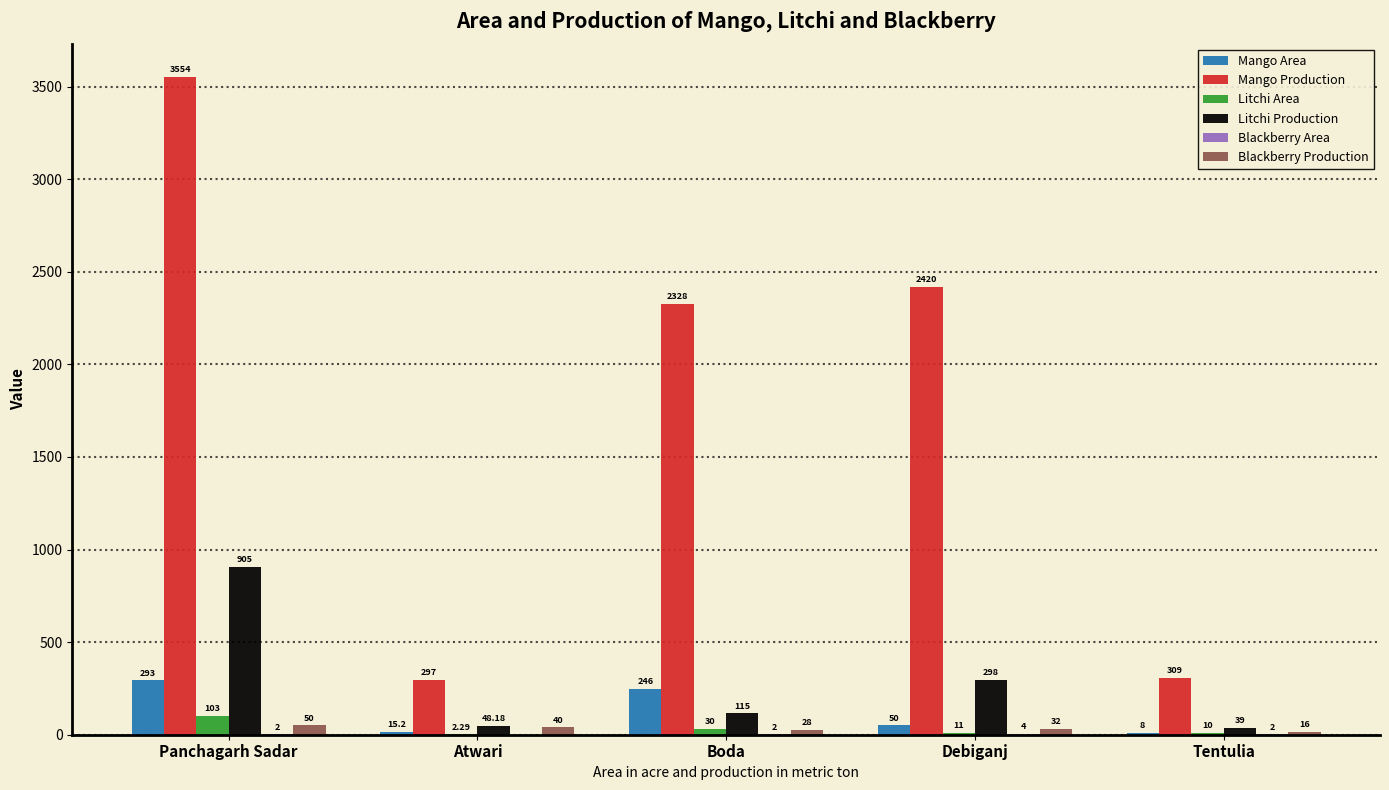

How many groups of bars are there?

5